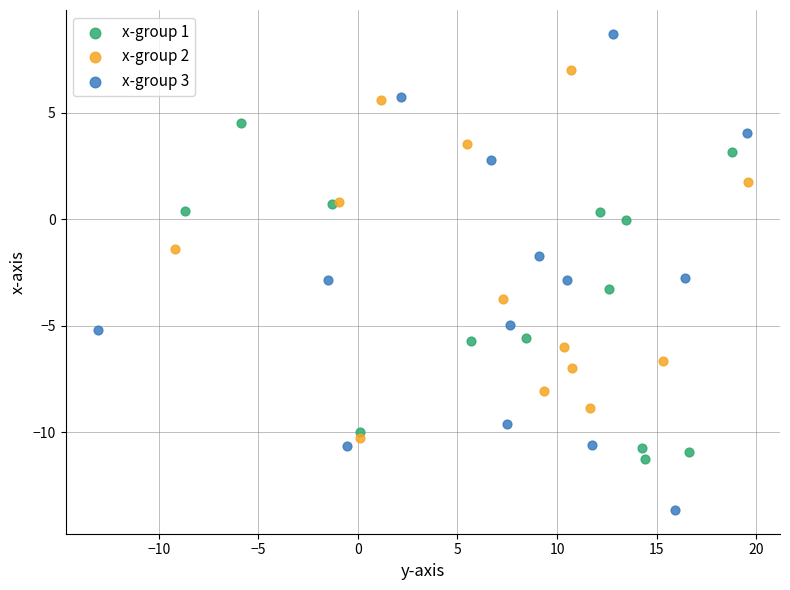

What are all the series names shown in the legend?

x-group 1, x-group 2, x-group 3